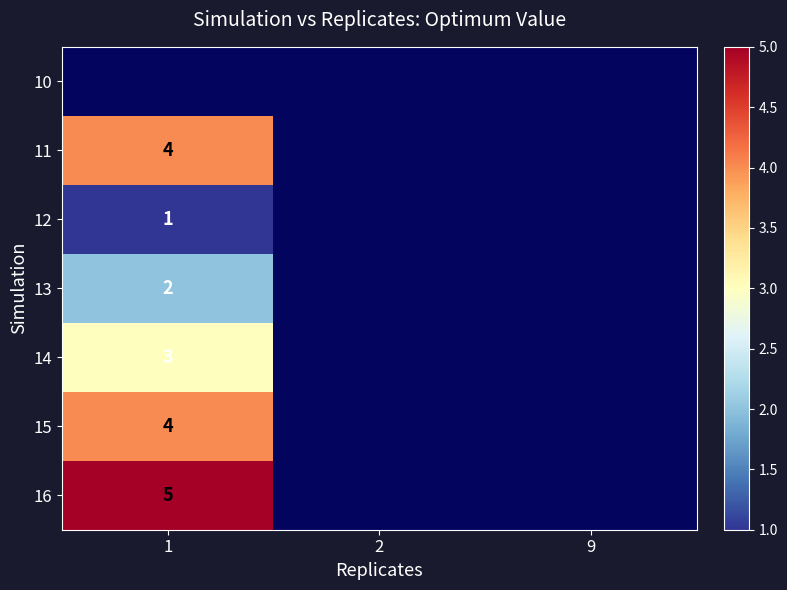

What is the smallest value displayed?

1.0